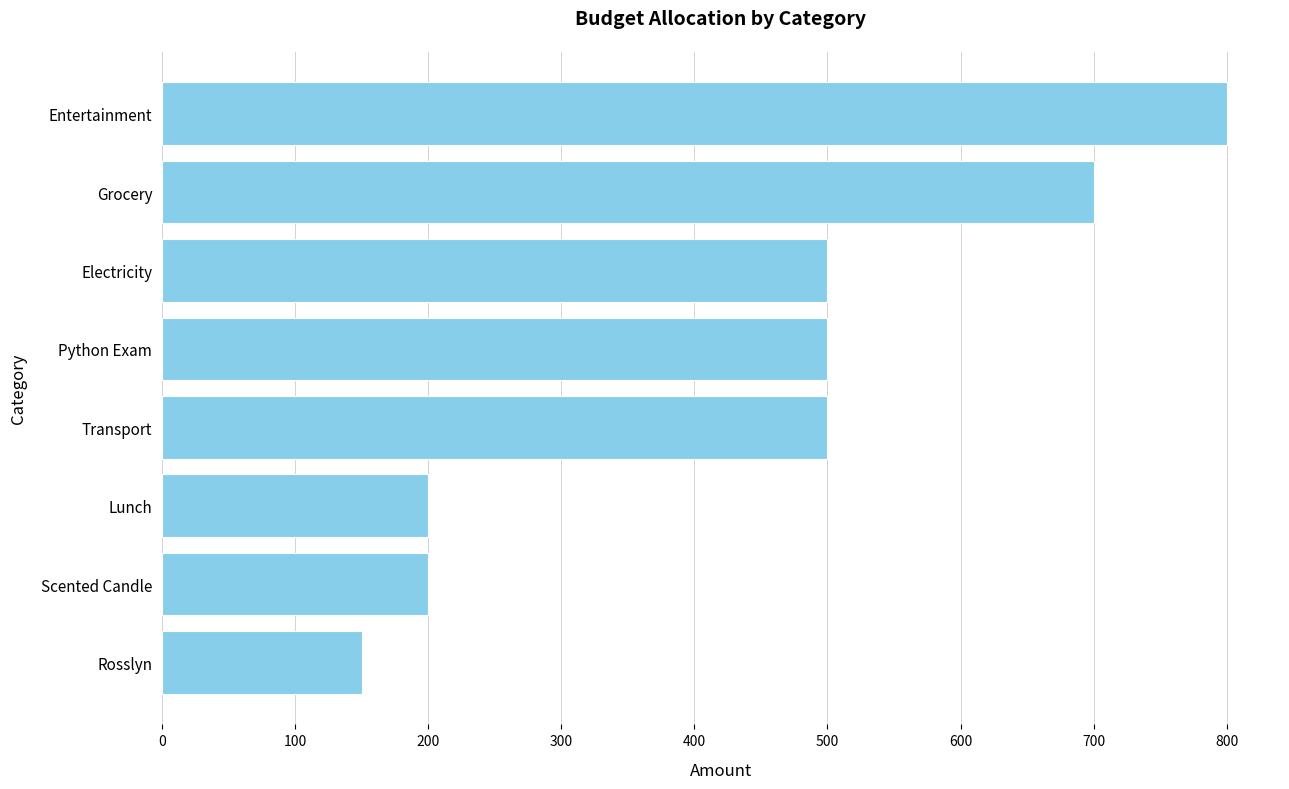

Are the bars horizontal?

Yes